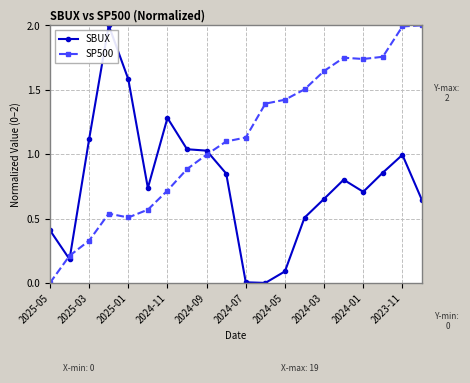

What is the maximum value for SBUX?

2.0